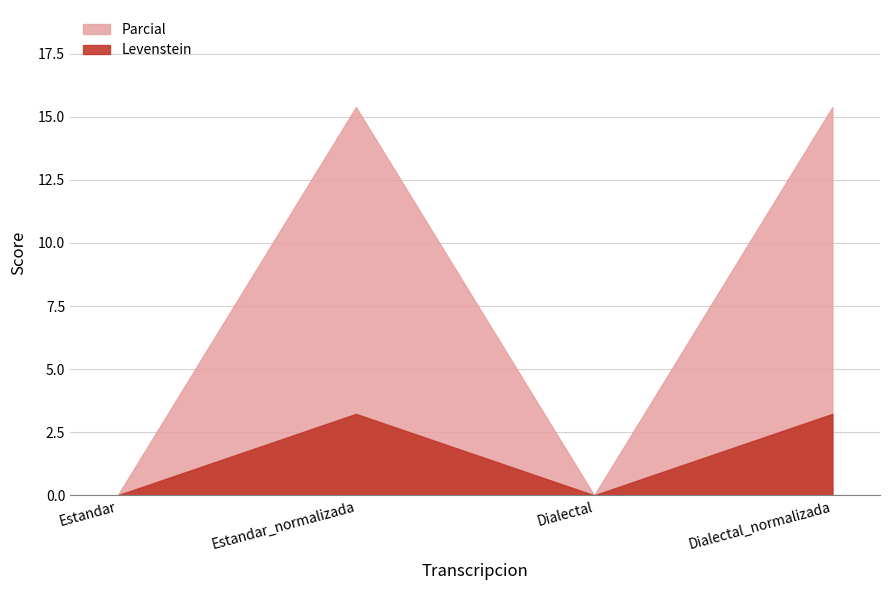

How many interior local peaks does the Levenstein series have?

1